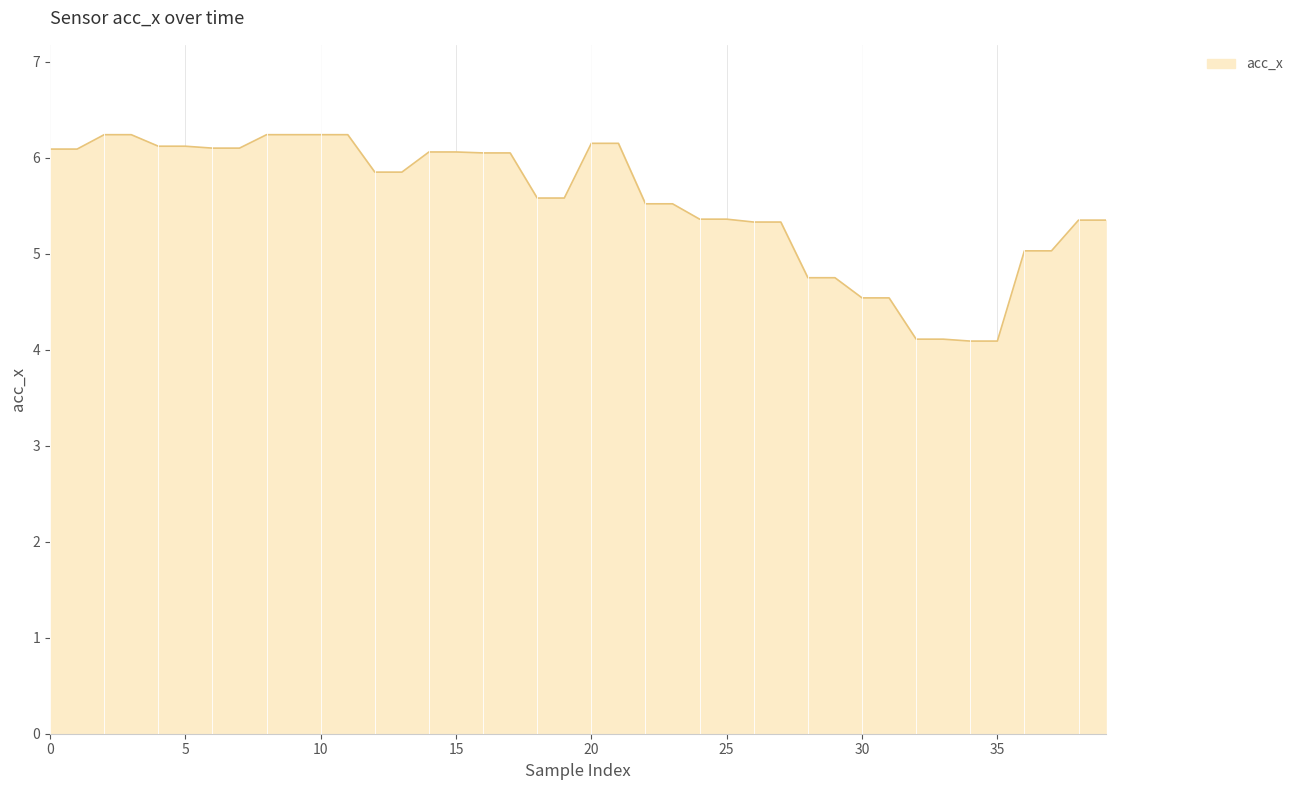

What is the minimum value shown in the chart?

4.1